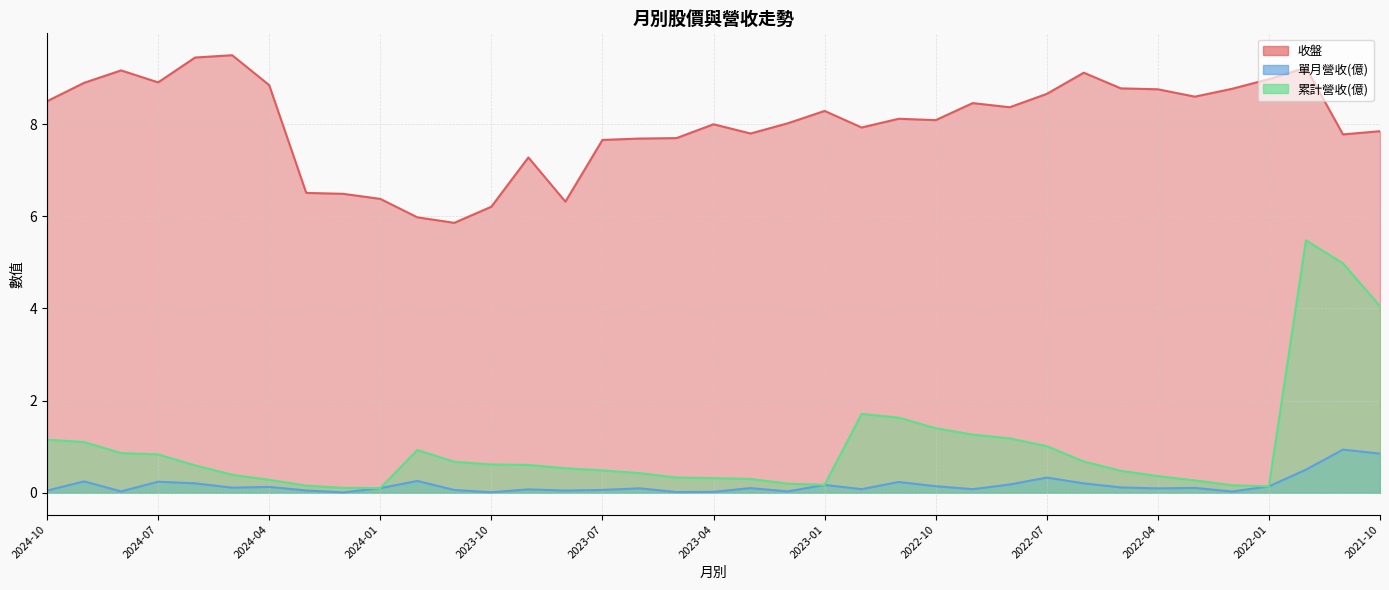

True or false: 收盤 has a value of 9.4 at 2024-06.

True